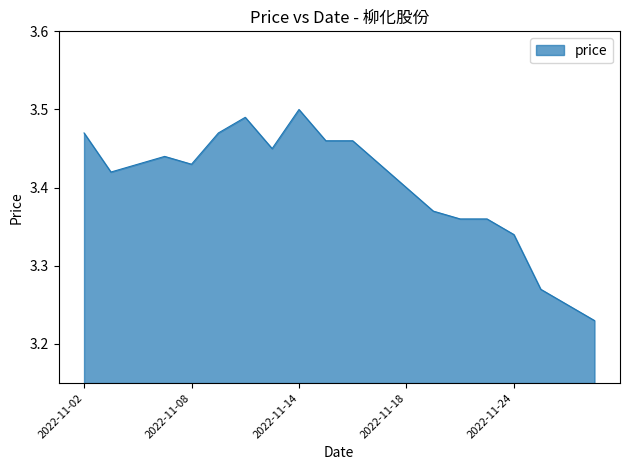

What is the difference between the maximum and minimum values?

0.3